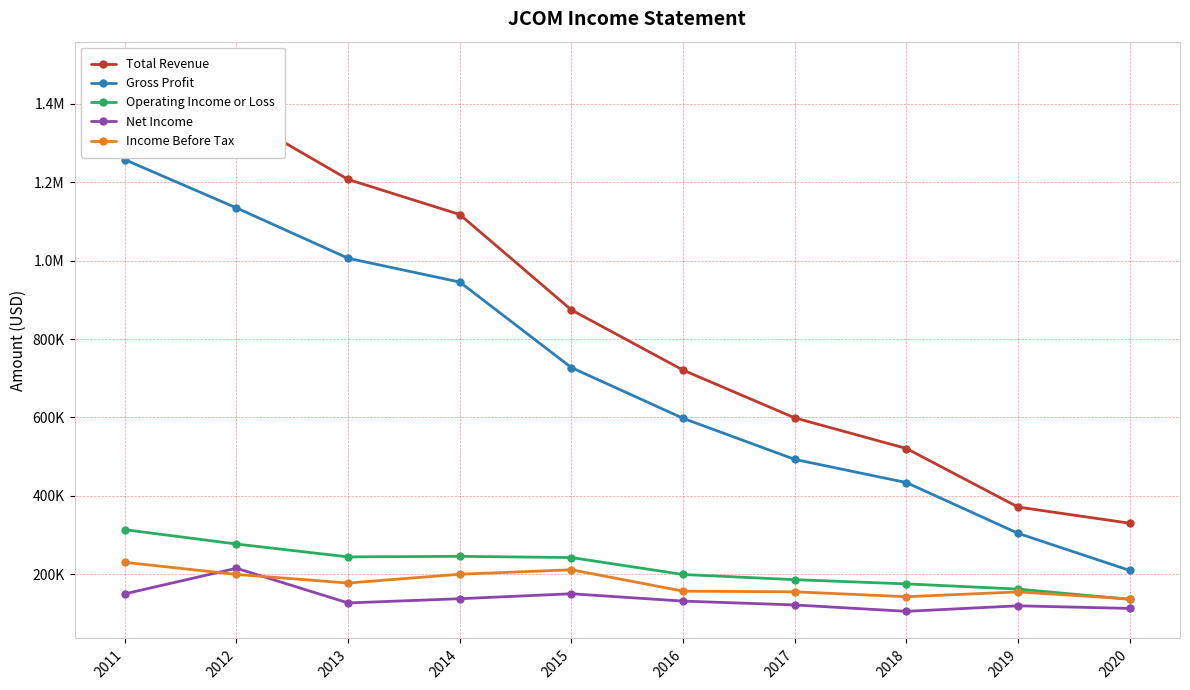

Which series has the widest spread of values?

Total Revenue